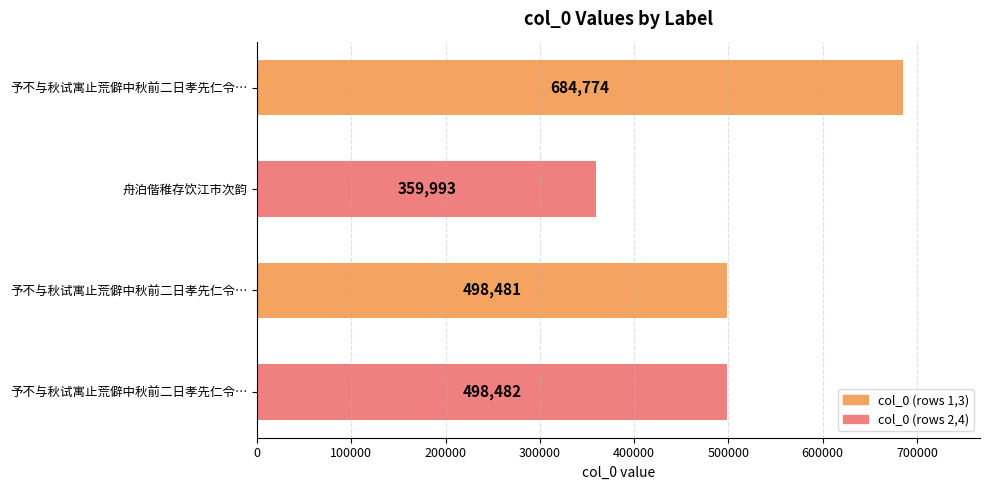

Does the chart contain any negative values?

No